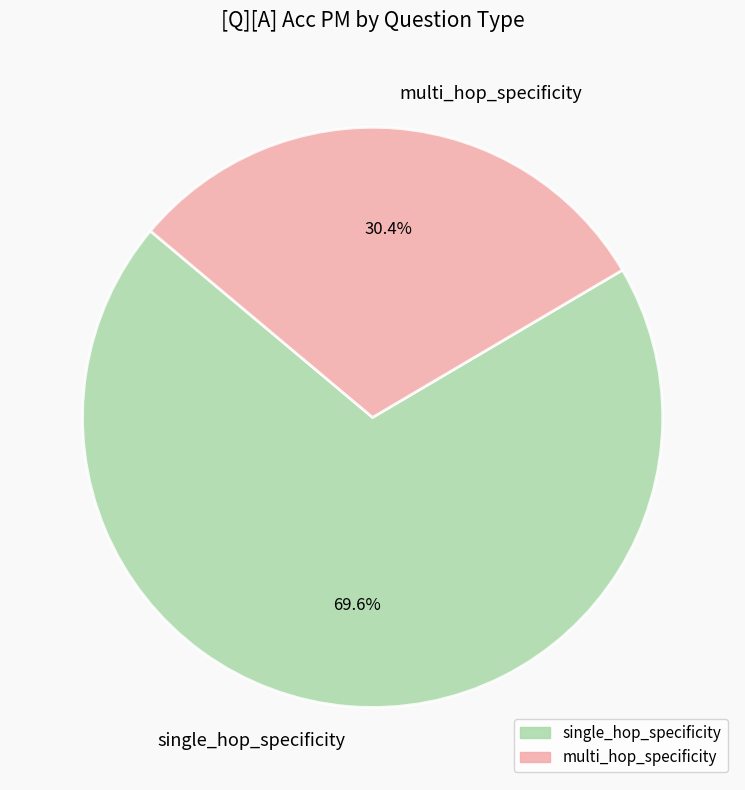

Which category has the smallest portion of the pie?

multi_hop_specificity